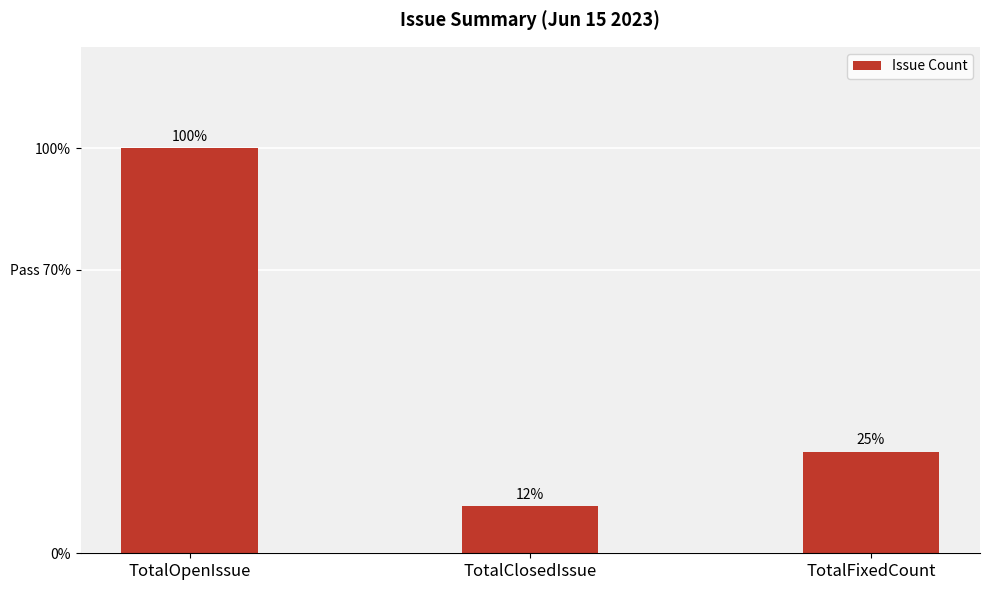

List the labels in order of value, smallest first.

TotalClosedIssue, TotalFixedCount, TotalOpenIssue